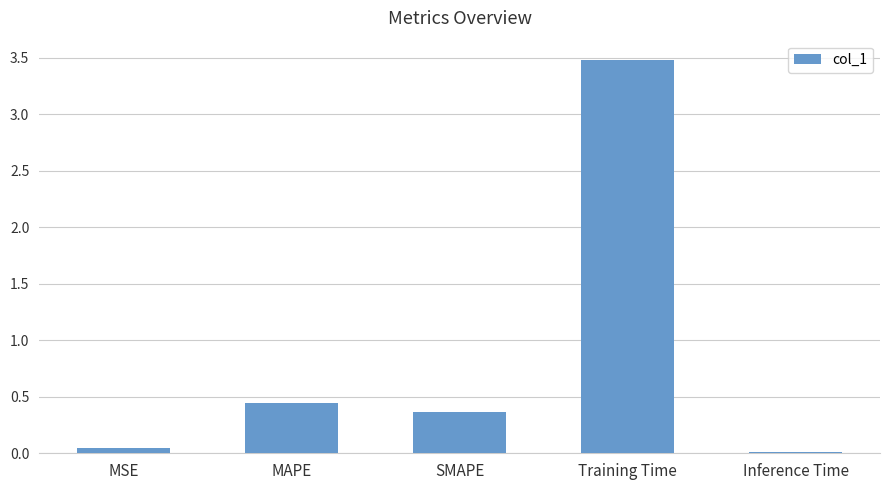

Which has a higher value, MAPE or Inference Time?

MAPE